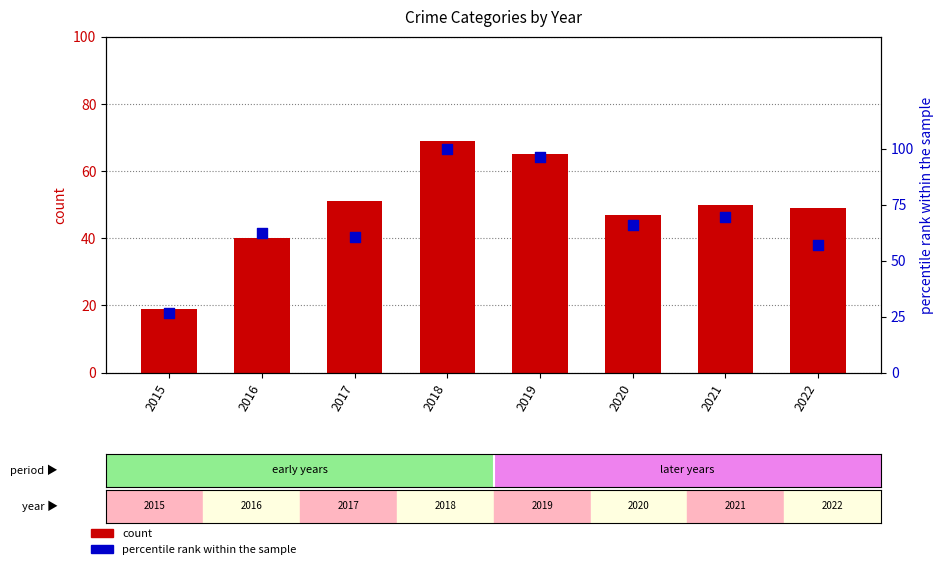

What is the total value across all series at 2022?

106.1